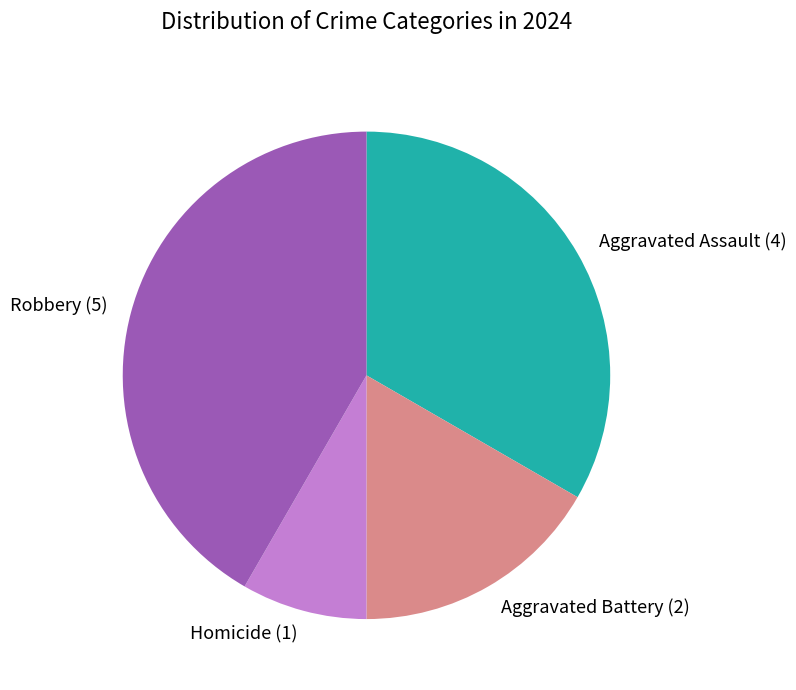

What is the ratio of the value at Aggravated Battery (2) to the value at Aggravated Assault (4)?

0.5